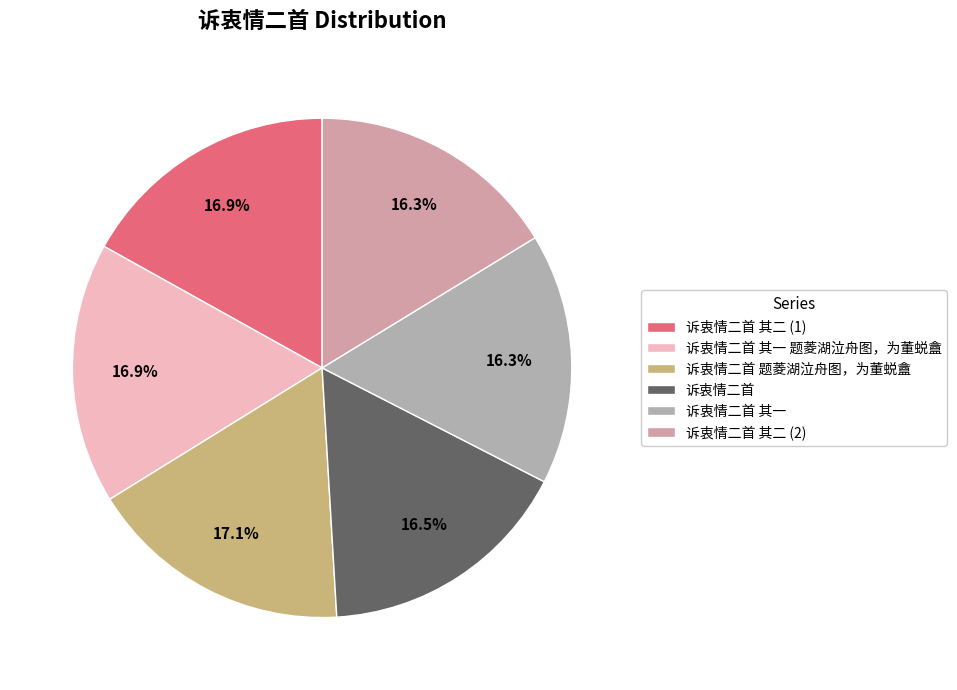

To the nearest percent, what is the average slice percentage?

17%